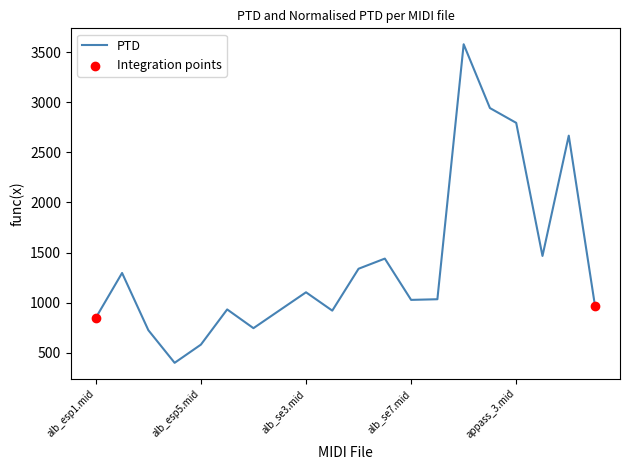

What is the smallest value displayed?

399.8